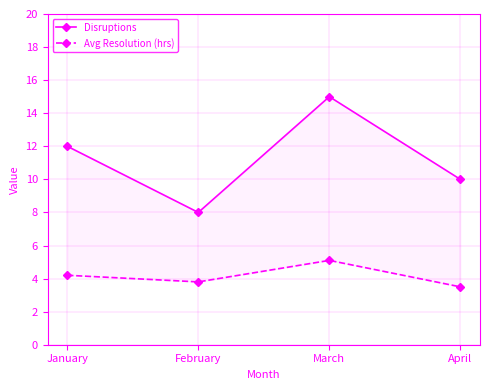

What is the value of the Avg Resolution (hrs) point at the 2nd from the left?

3.8